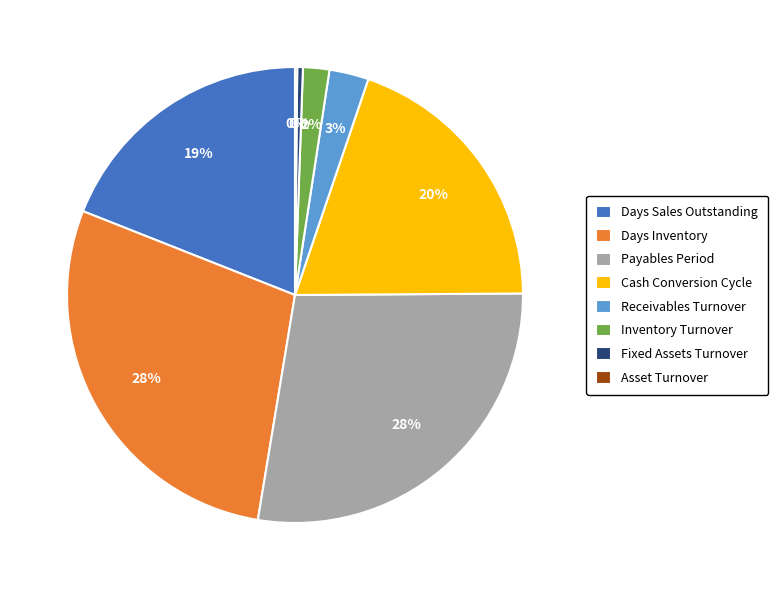

Does any single category account for the majority?

No